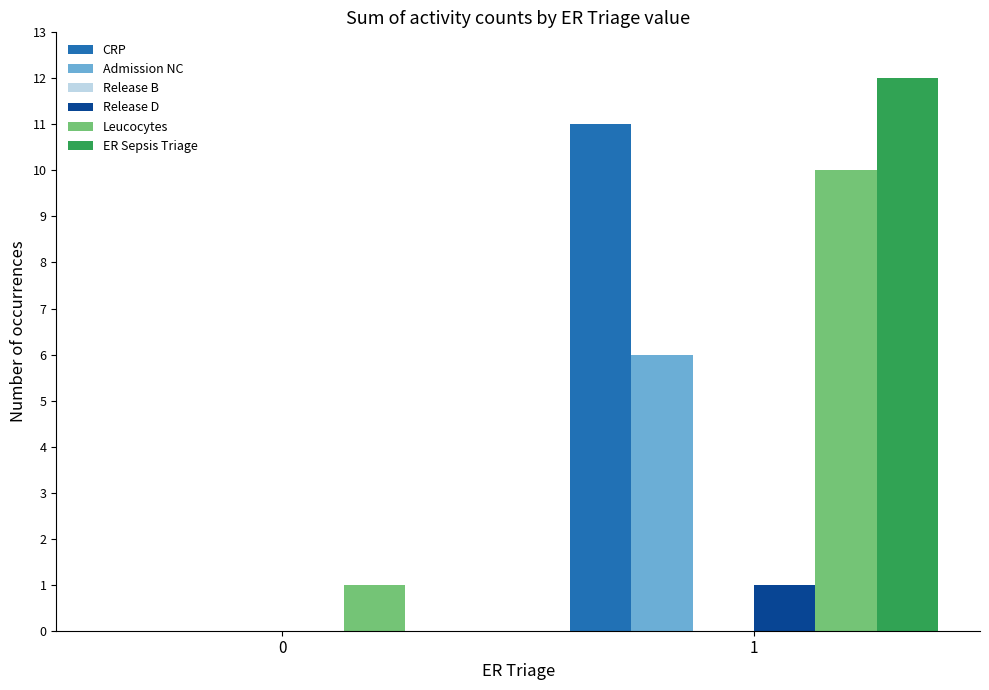

Which series has the largest range (max minus min)?

ER Sepsis Triage